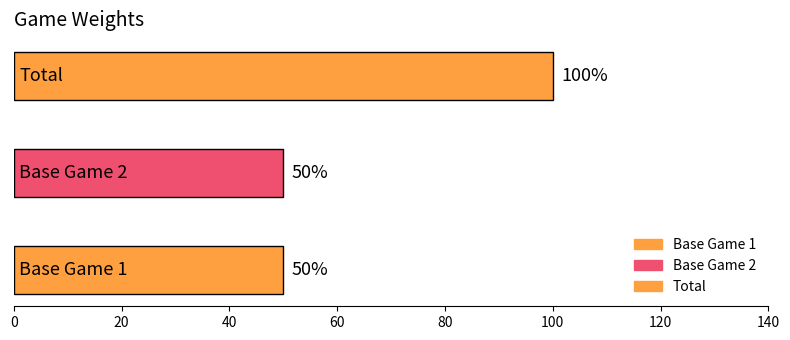

Which category has the lowest value across all series?

Base Game 1